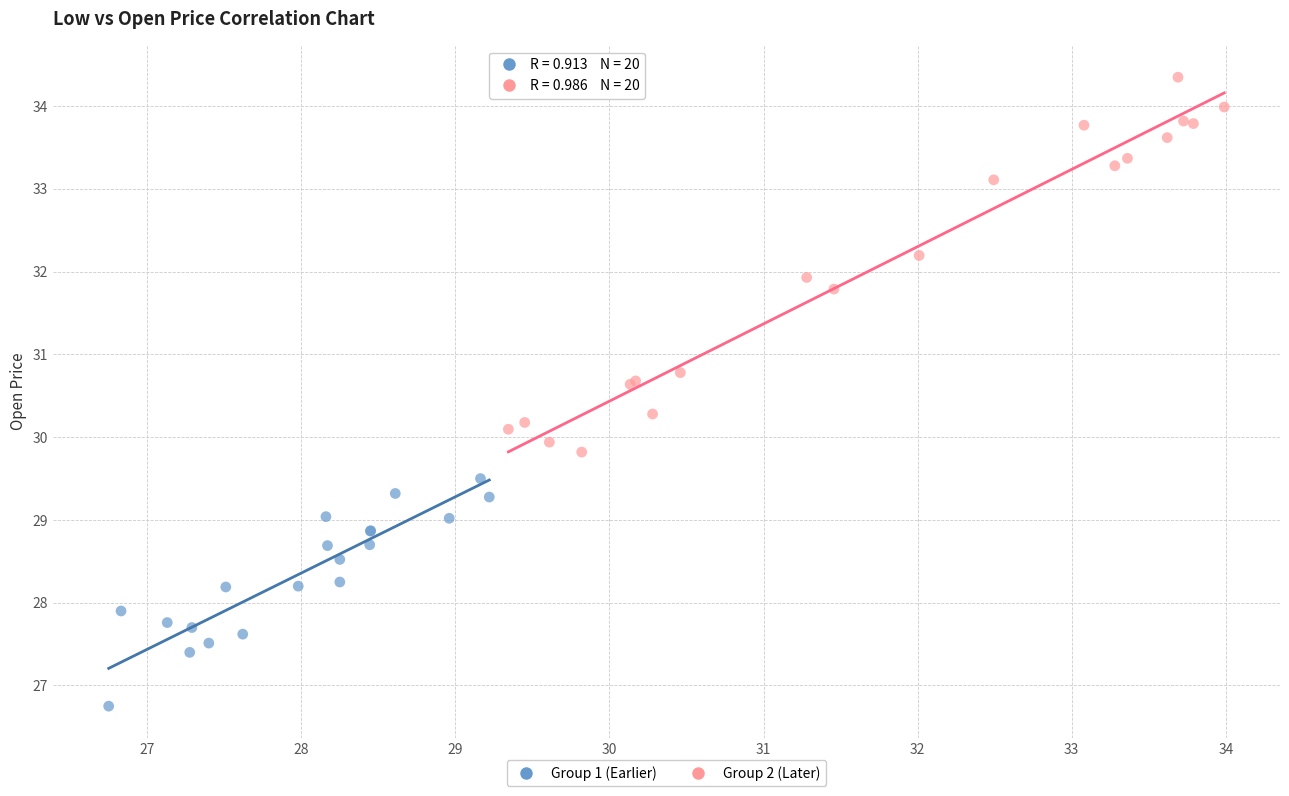

Which series has the largest Y range (max minus min)?

Group 2 (Later)